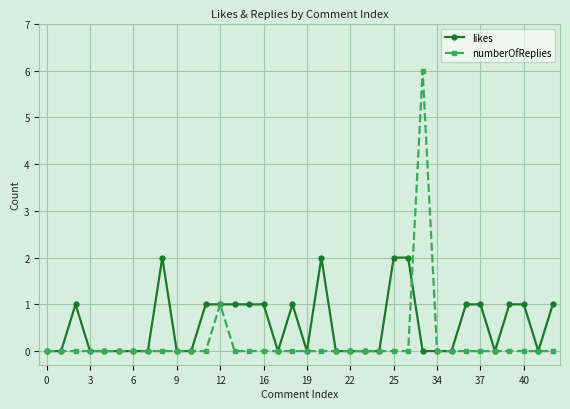

Which series has the widest spread of values?

numberOfReplies